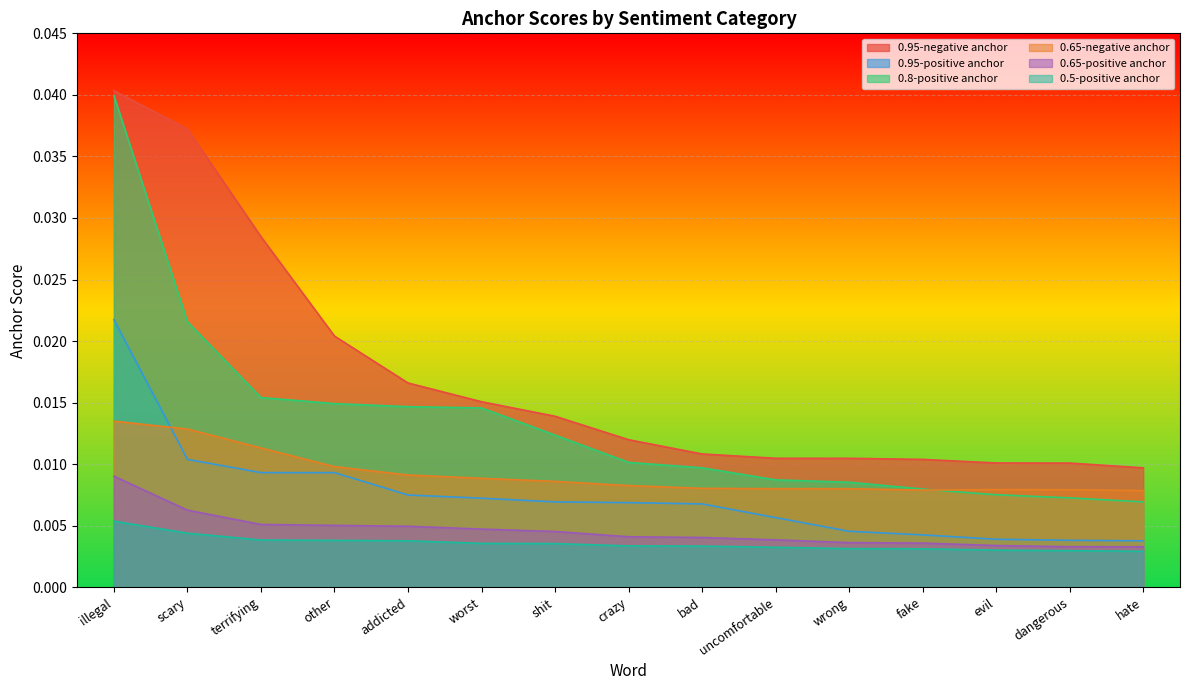

At shit, list the series in order from largest to smallest.

0.95-negative anchor, 0.8-positive anchor, 0.65-negative anchor, 0.95-positive anchor, 0.65-positive anchor, 0.5-positive anchor